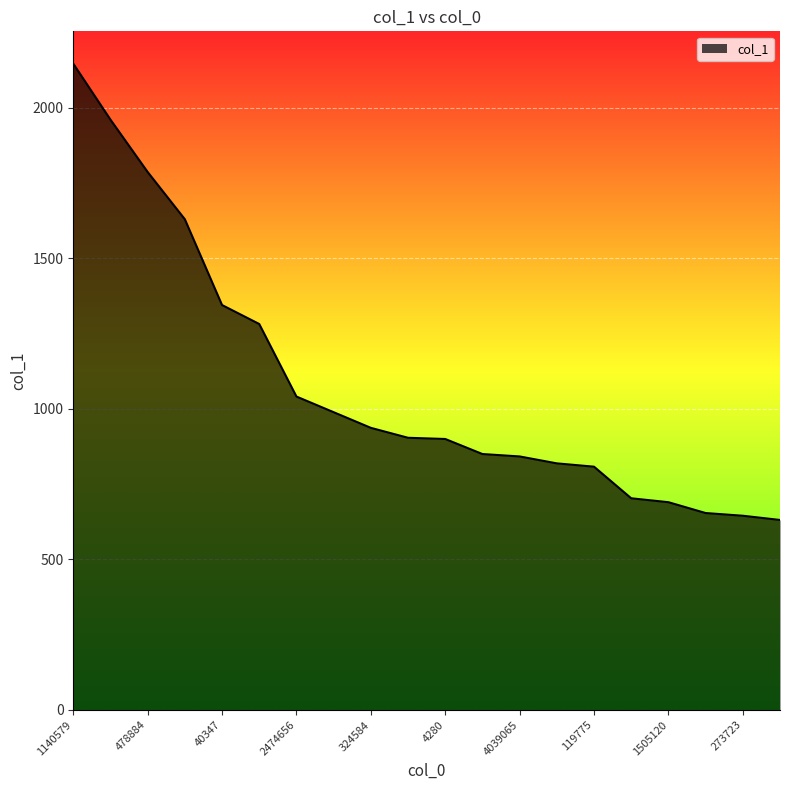

How many lines are shown in the chart?

1